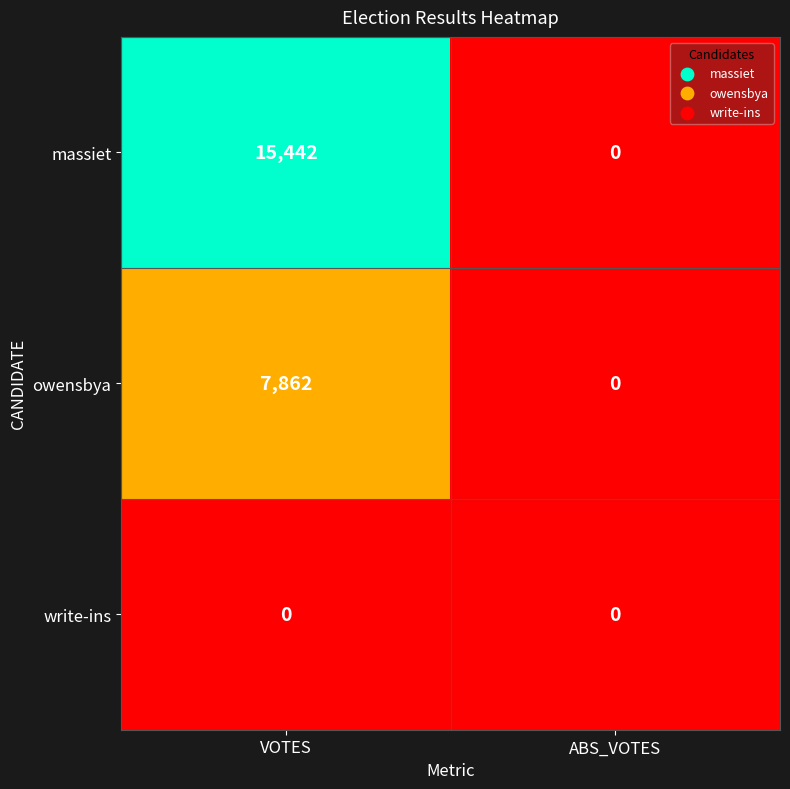

At how many categories does at least one series exceed 2863?

1